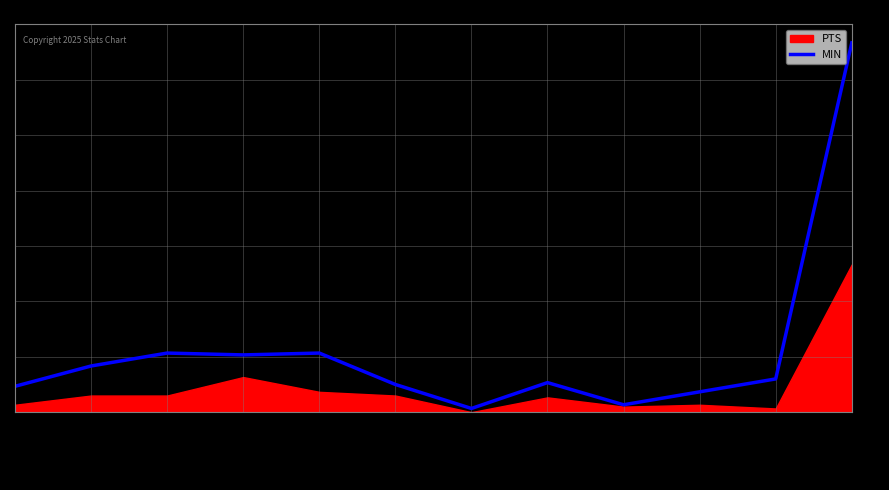

Which category has the highest value in the MIN series?

TEAM